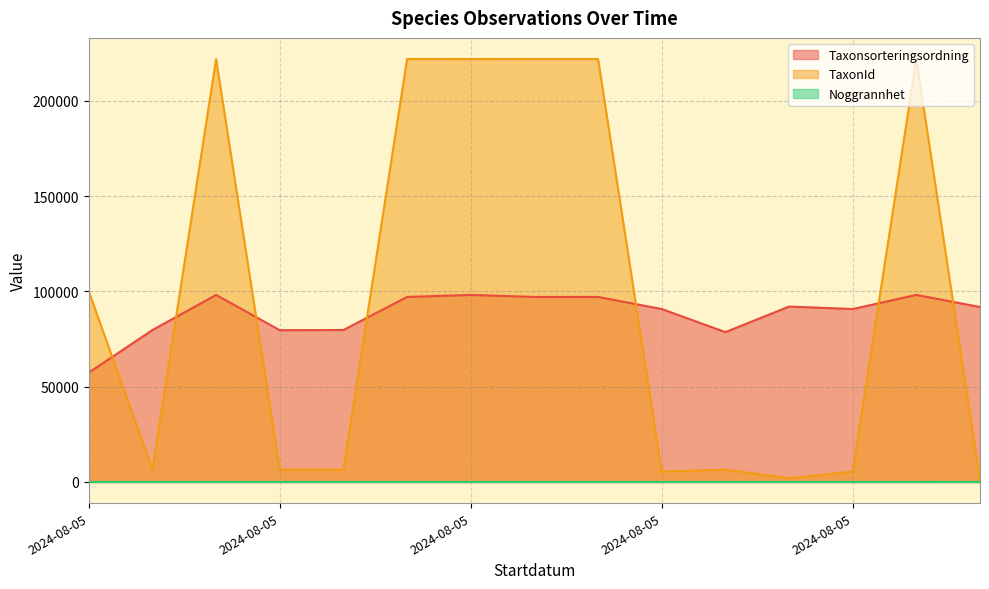

The Taxonsorteringsordning series shows 79645 at 2024-08-05. True or false?

True